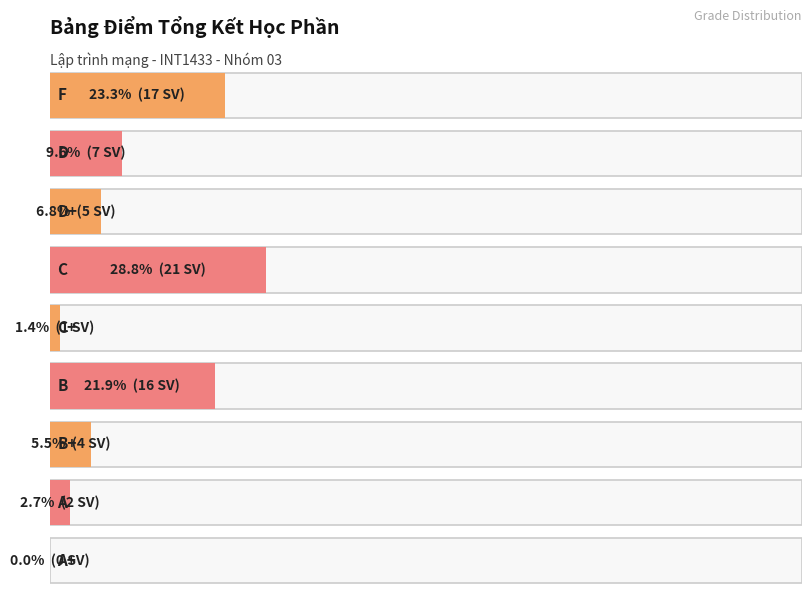

Between D and B, which is larger?

B